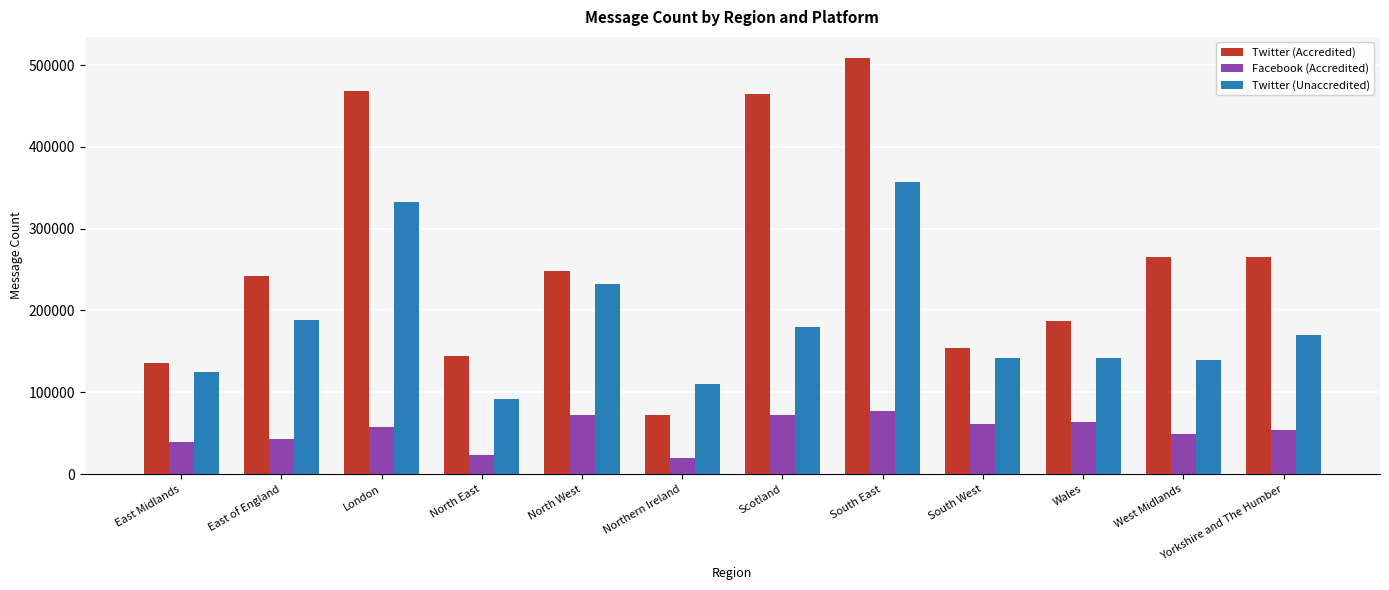

List the series in order of their peak value, highest first.

Twitter (Accredited), Twitter (Unaccredited), Facebook (Accredited)